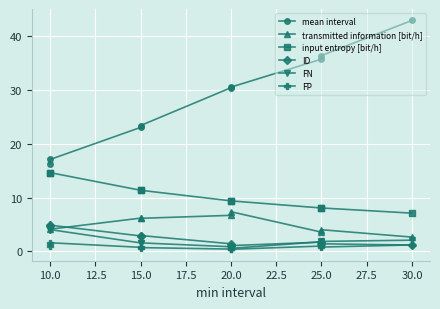

Which series has the largest total across all categories?

mean interval